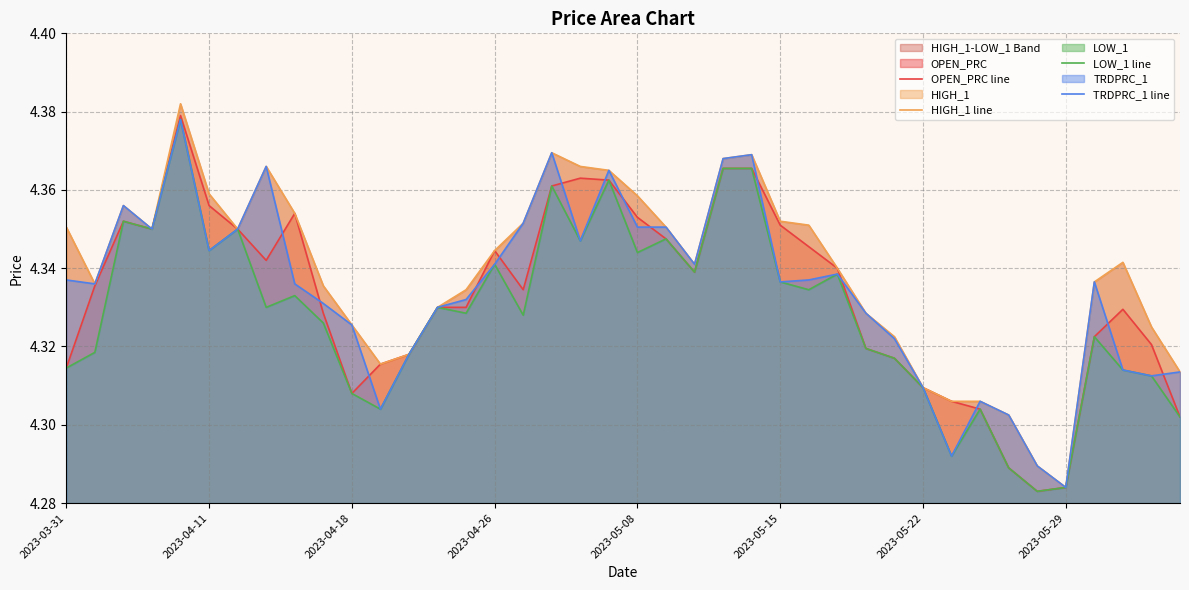

The value of HIGH_1 line at 37 is 3.0. True or false?

False